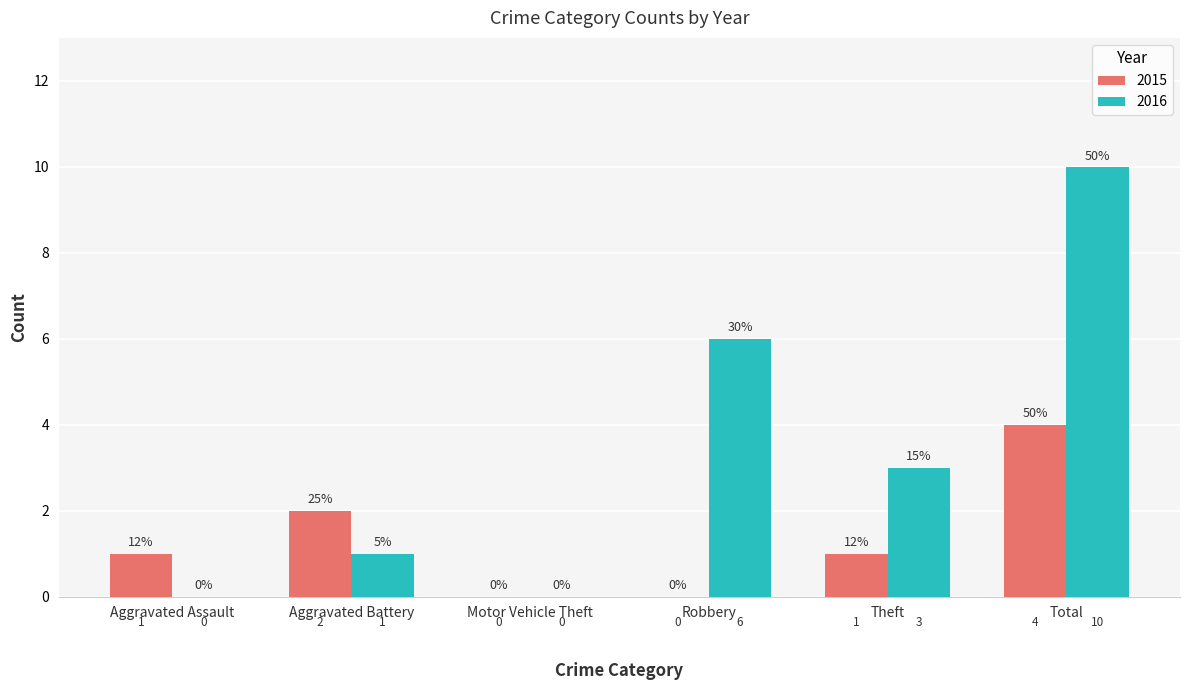

Which label corresponds to the largest value in the chart?

Total